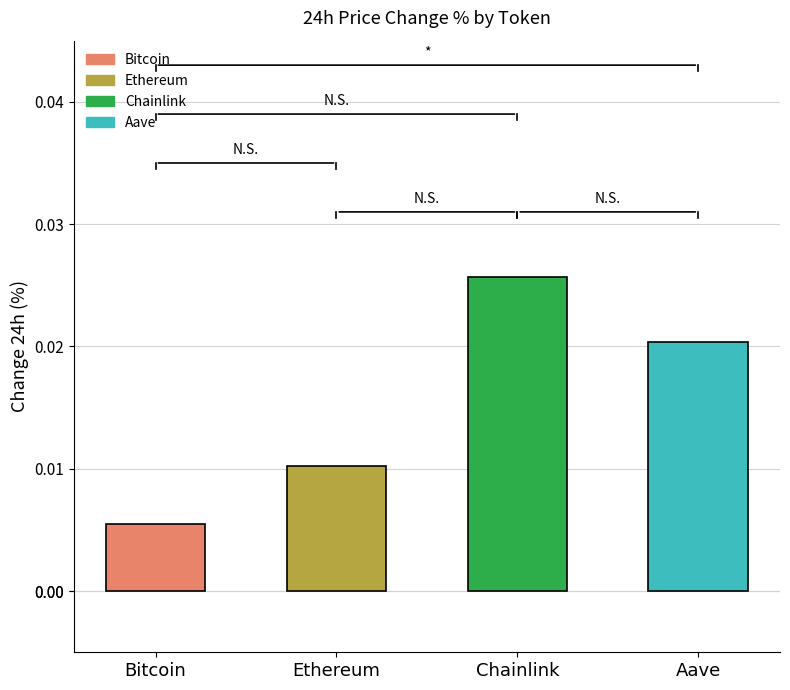

Count the values in the range 0 to 1.

4